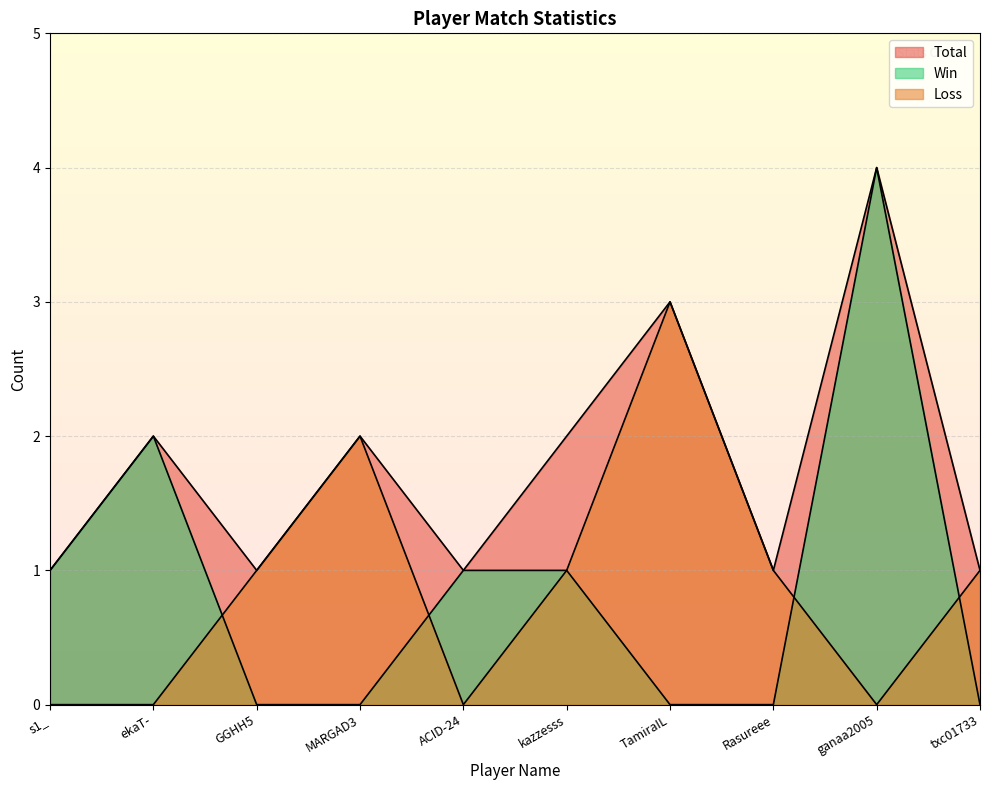

Is the value of Win at ganaa2005 greater than the value of Total at MARGAD3?

Yes